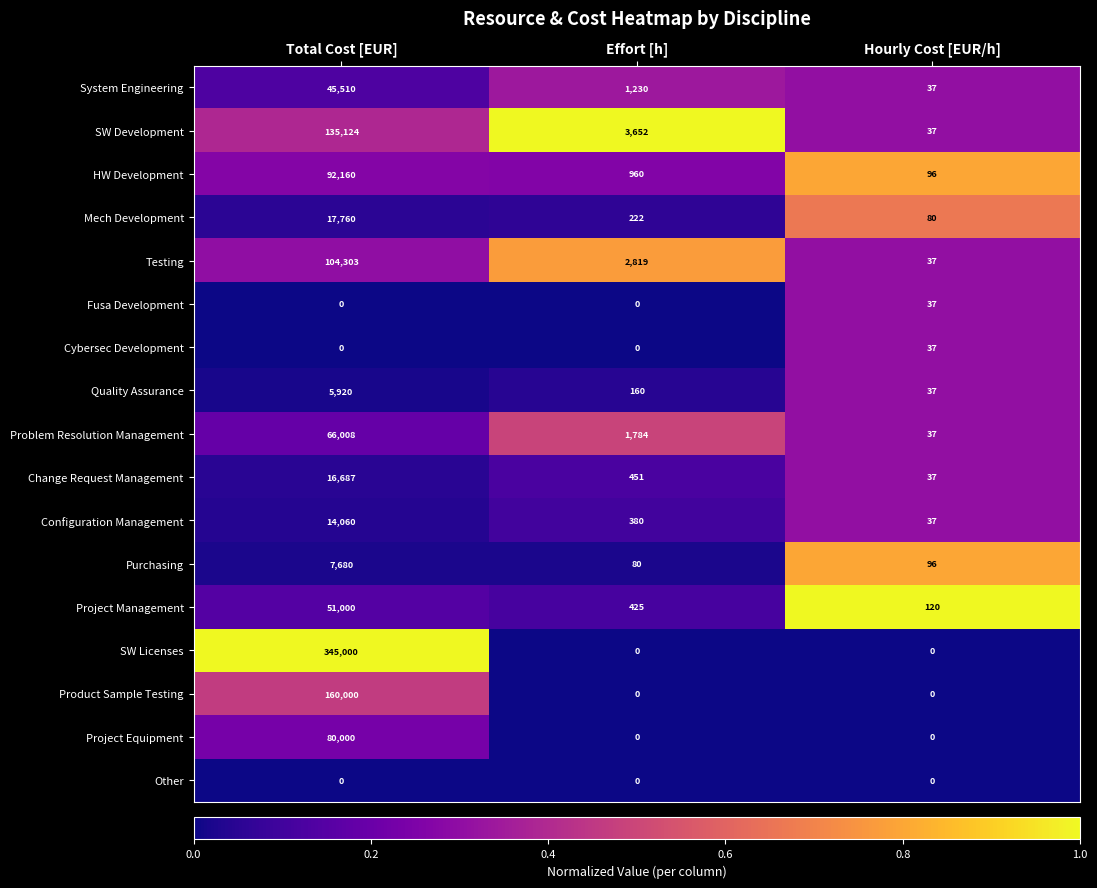

What is the spread (max minus min) of values at Total Cost [EUR]?

345000